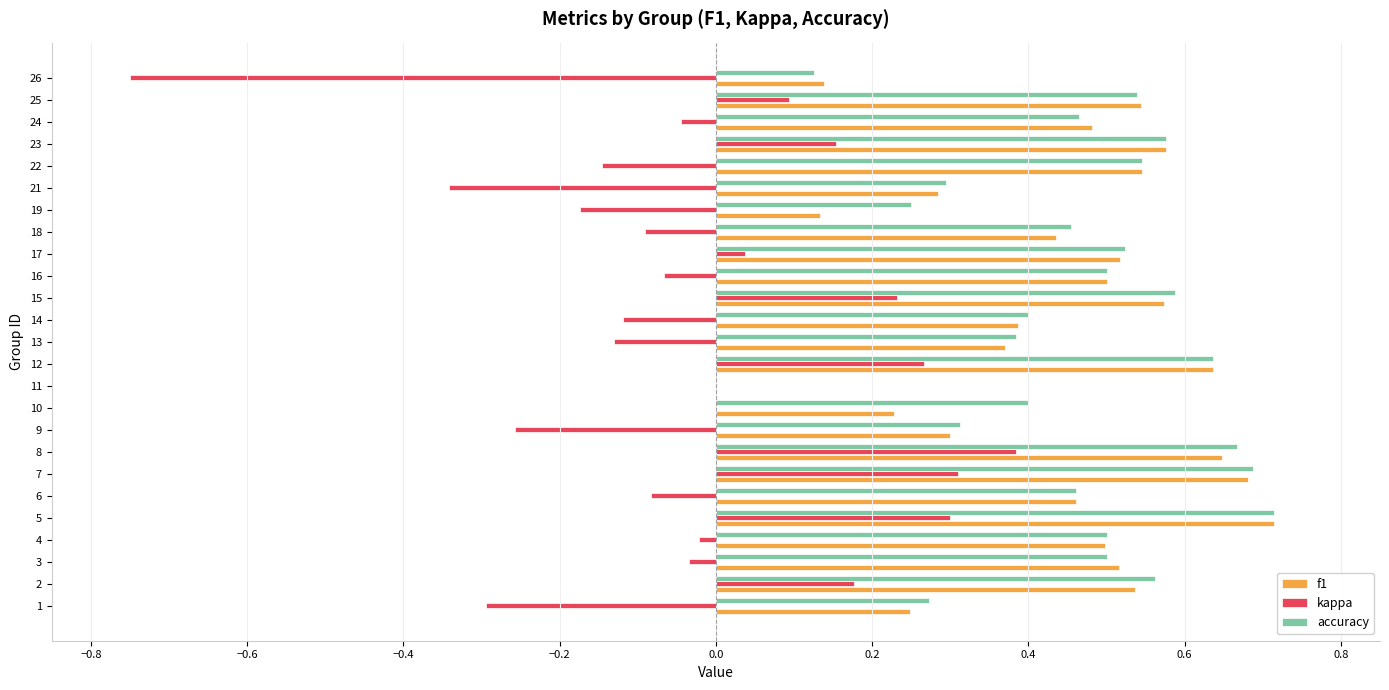

What is the sum of all accuracy values?

11.4